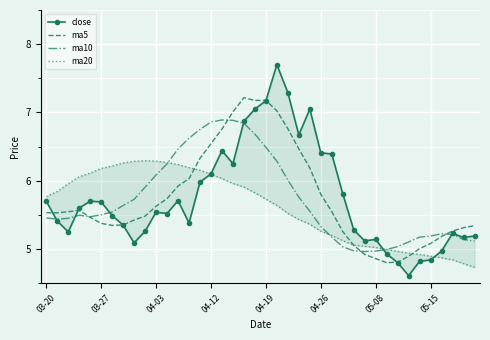

Is the value of ma20 at 19 greater than the value of close at 17?

No